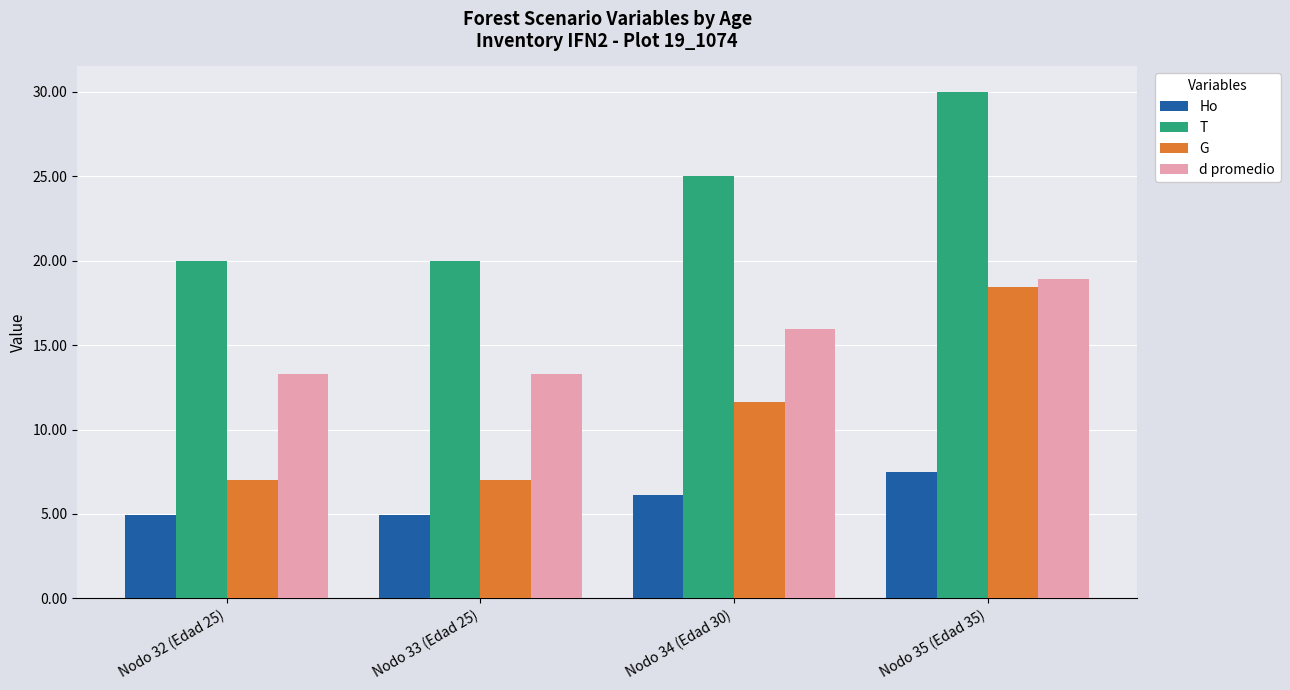

What are all the series names shown in the legend?

Ho, T, G, d promedio